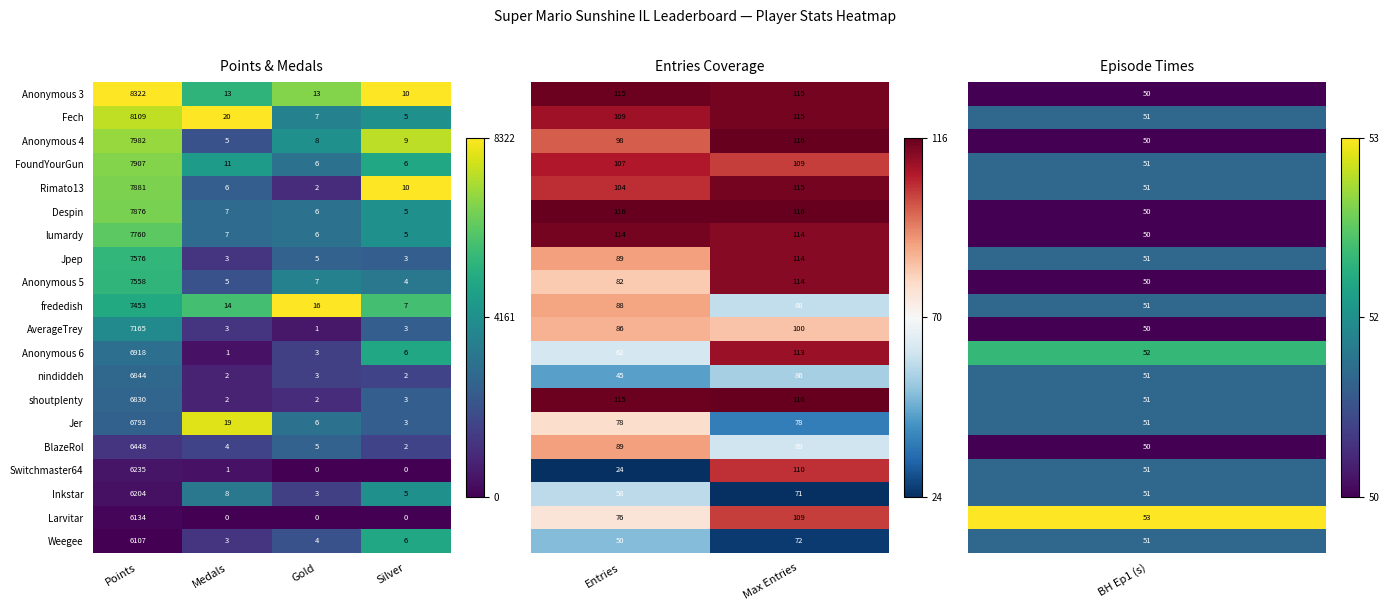

At which label does FoundYourGun reach its peak?

Points